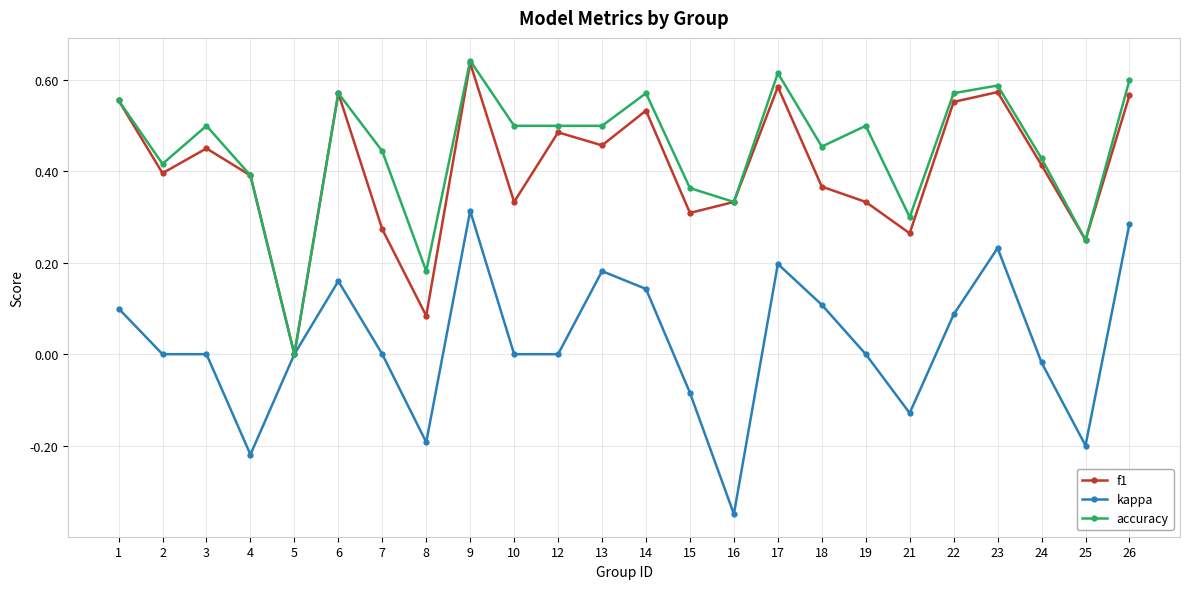

Count the number of categories in the chart.

24